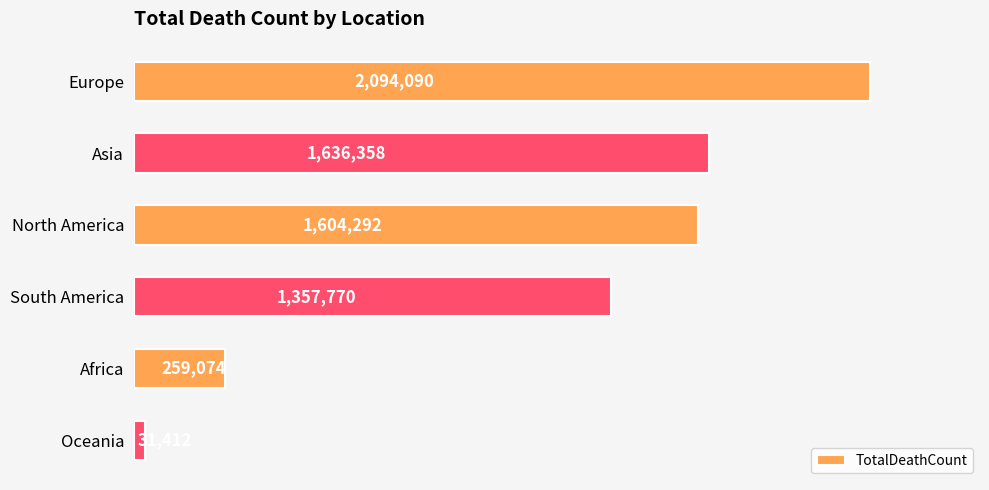

What is the change in value from North America to Africa?

-1345218